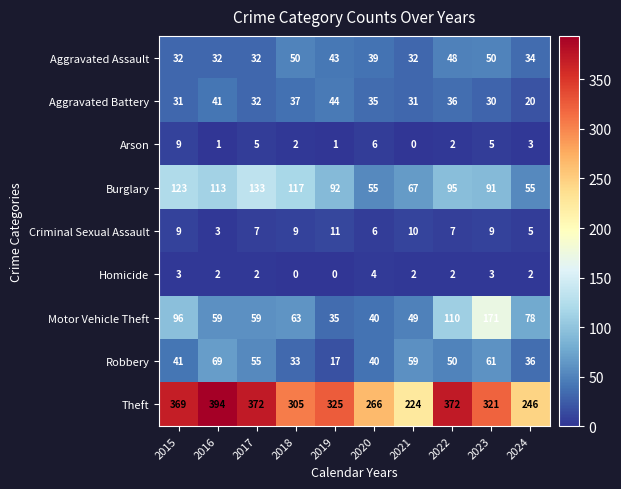

At how many categories does at least one series exceed 88?

10